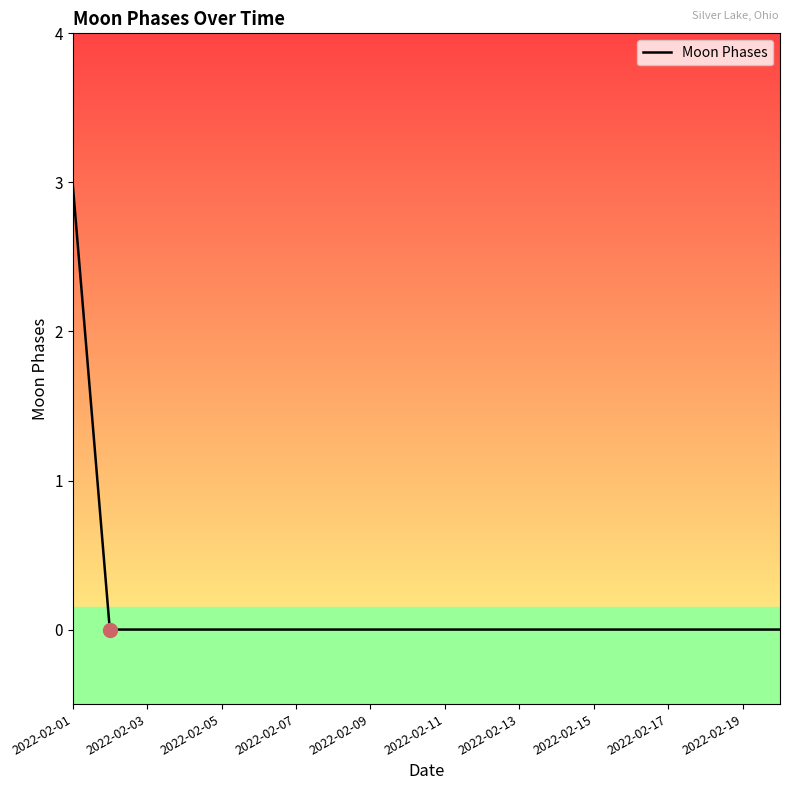

What is the greatest value displayed?

3